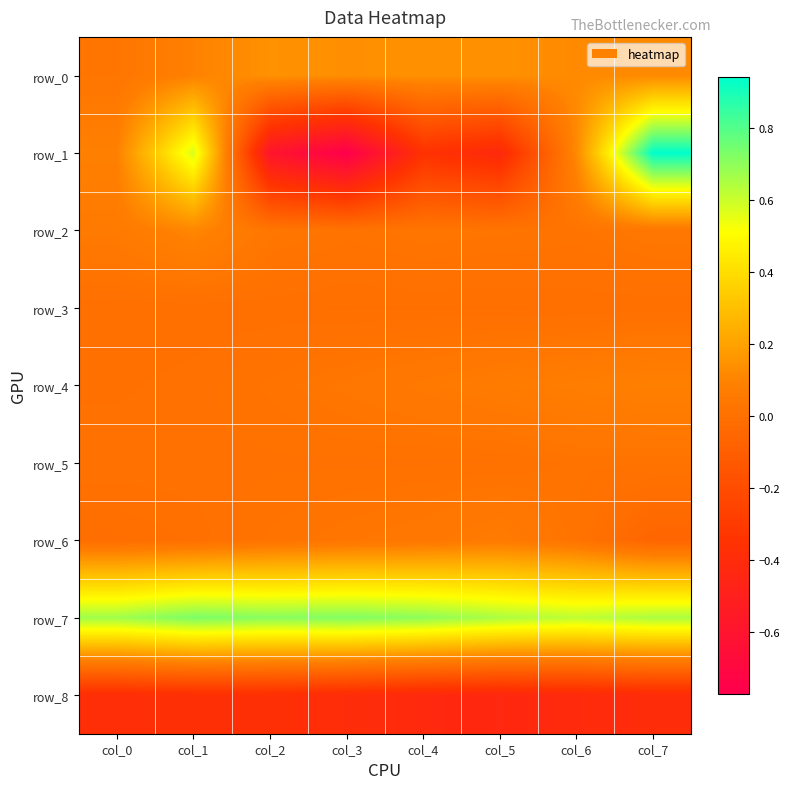

What is the greatest value displayed?

0.9